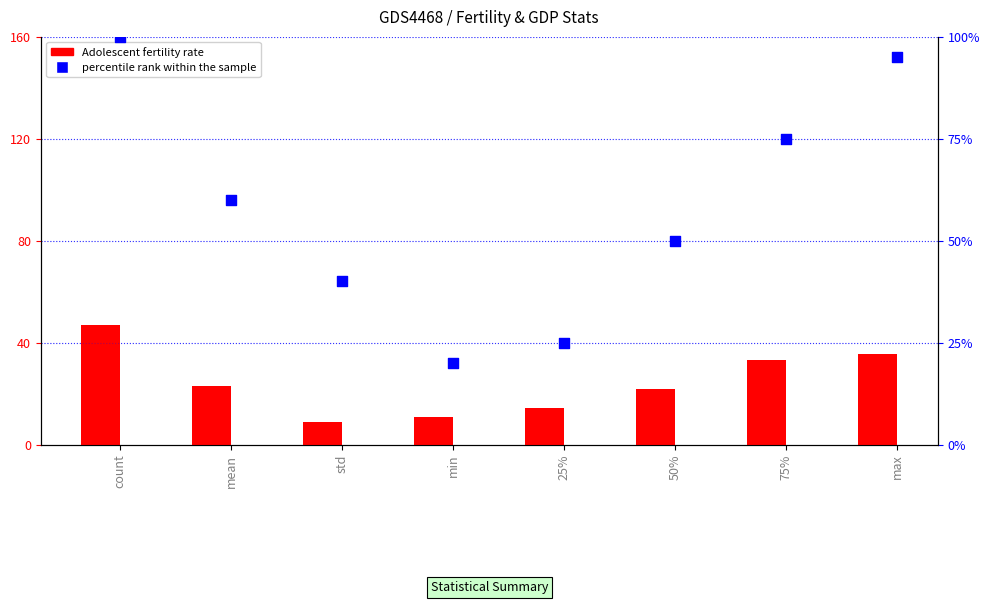

What are all the series names shown in the legend?

Adolescent fertility rate, percentile rank within the sample